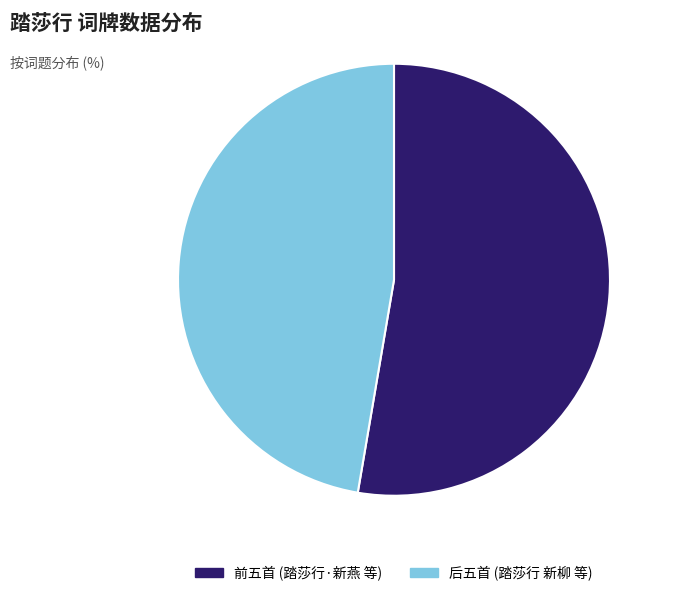

Is there a majority slice in this chart?

Yes